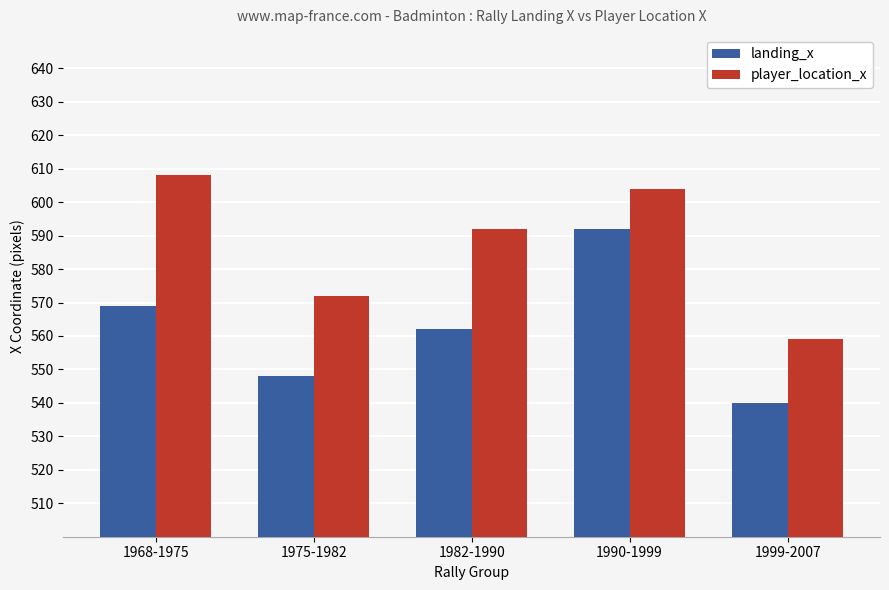

Count the number of data series in this chart.

2